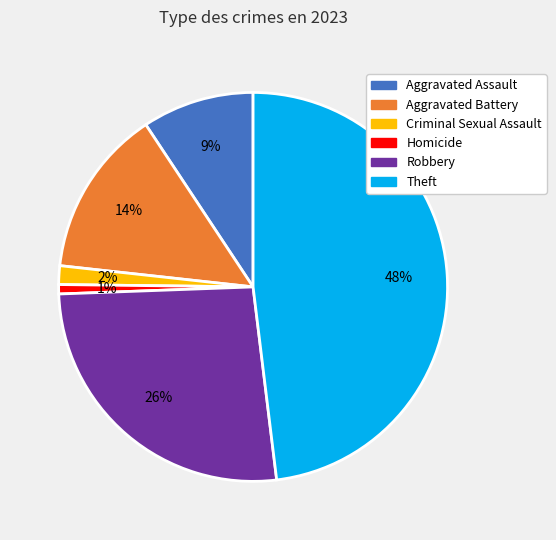

To the nearest percent, what is the average slice percentage?

17%